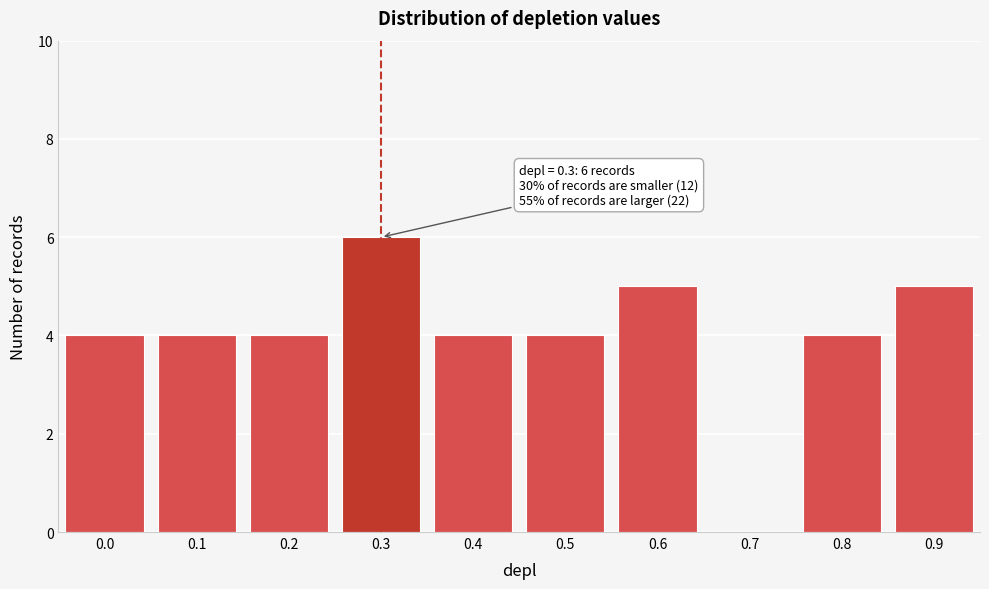

Reading left to right, list all the values displayed in this chart.

0.0=4	0.1=4	0.2=4	0.3=6	0.4=4	0.5=4	0.6=5	0.7=0	0.8=4	0.9=5